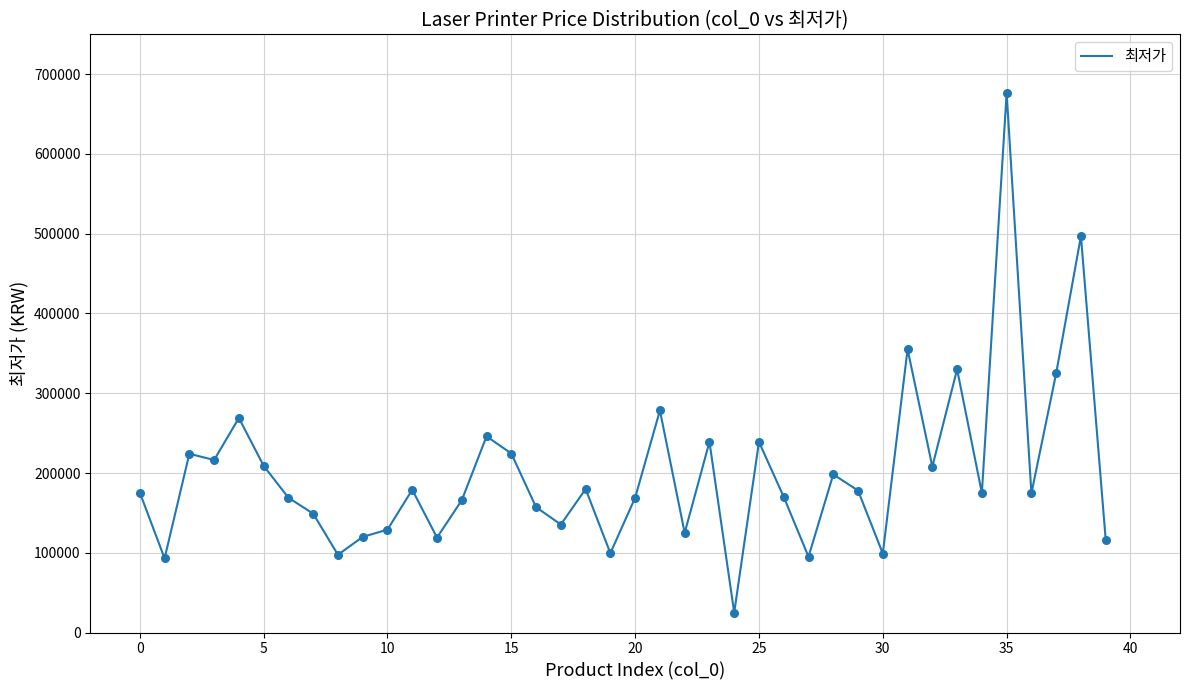

What is the maximum value shown in the chart?

676240